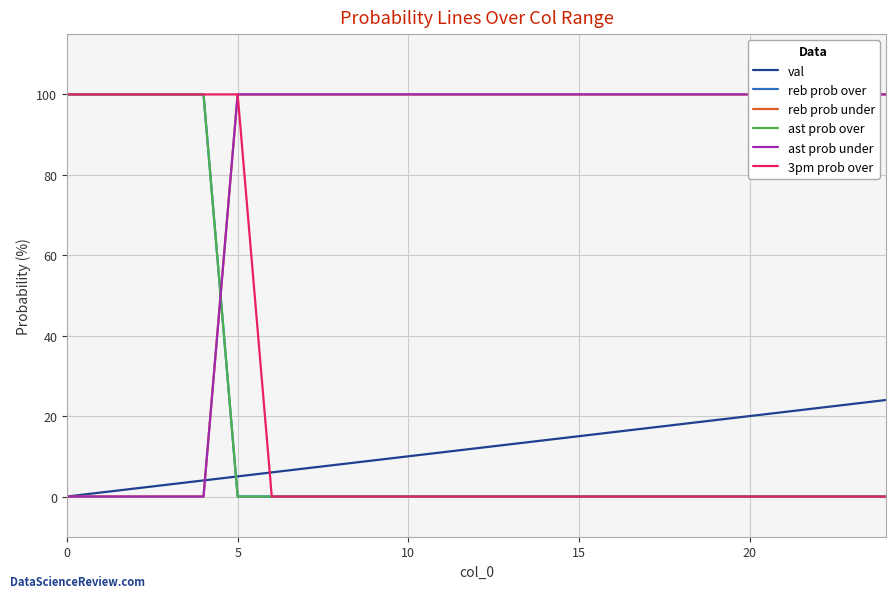

At how many categories does at least one series exceed 21?

25